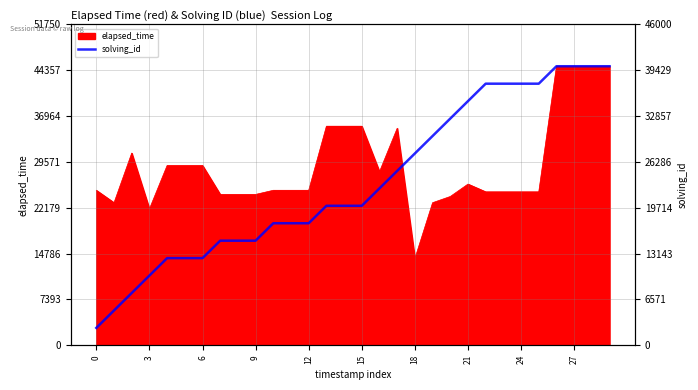

What is the maximum value for elapsed_time?

45000